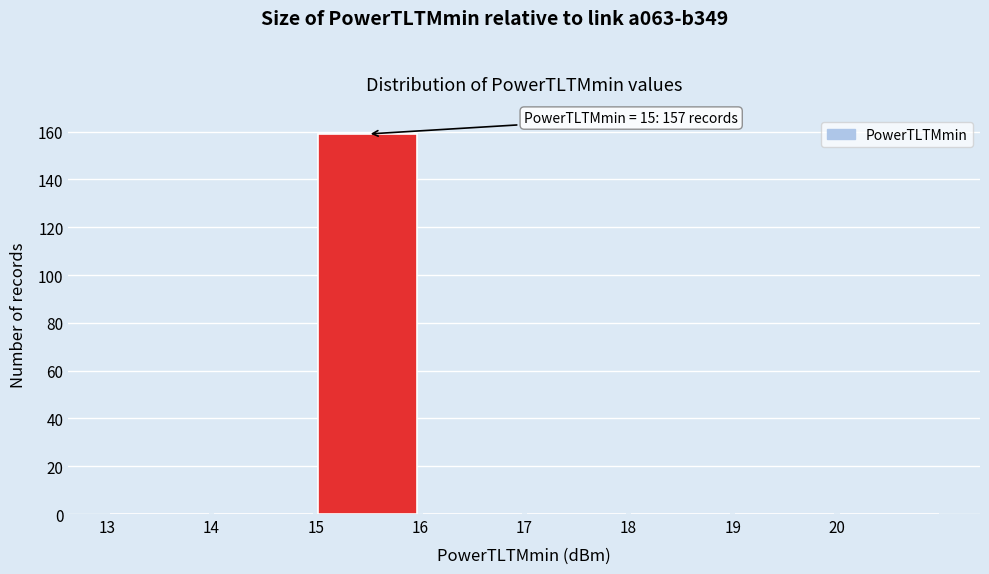

Which range on the x-axis has the tallest bar?

15 to 16